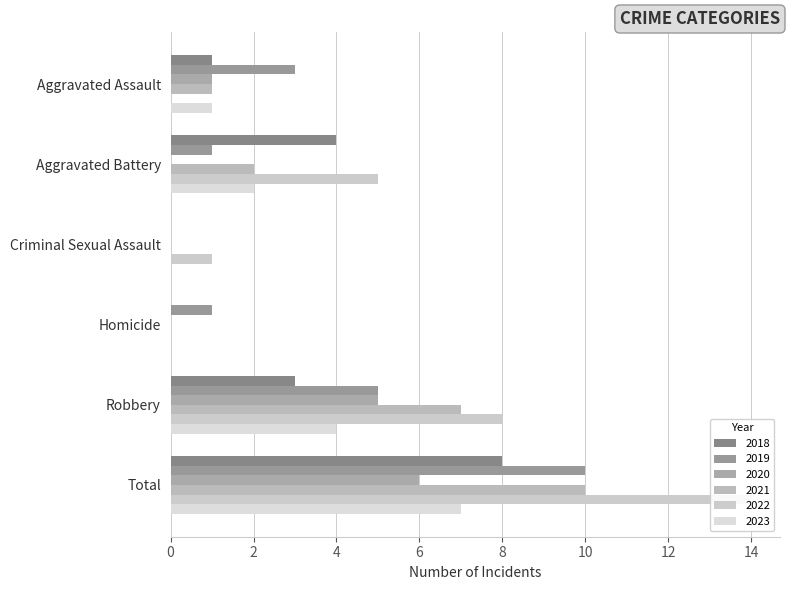

Which category has the highest value across all series?

Total